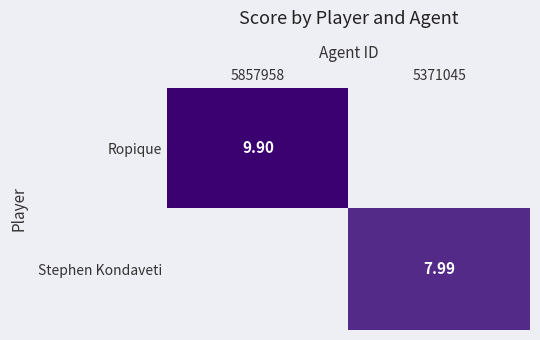

Which label corresponds to the largest value in the chart?

5857958